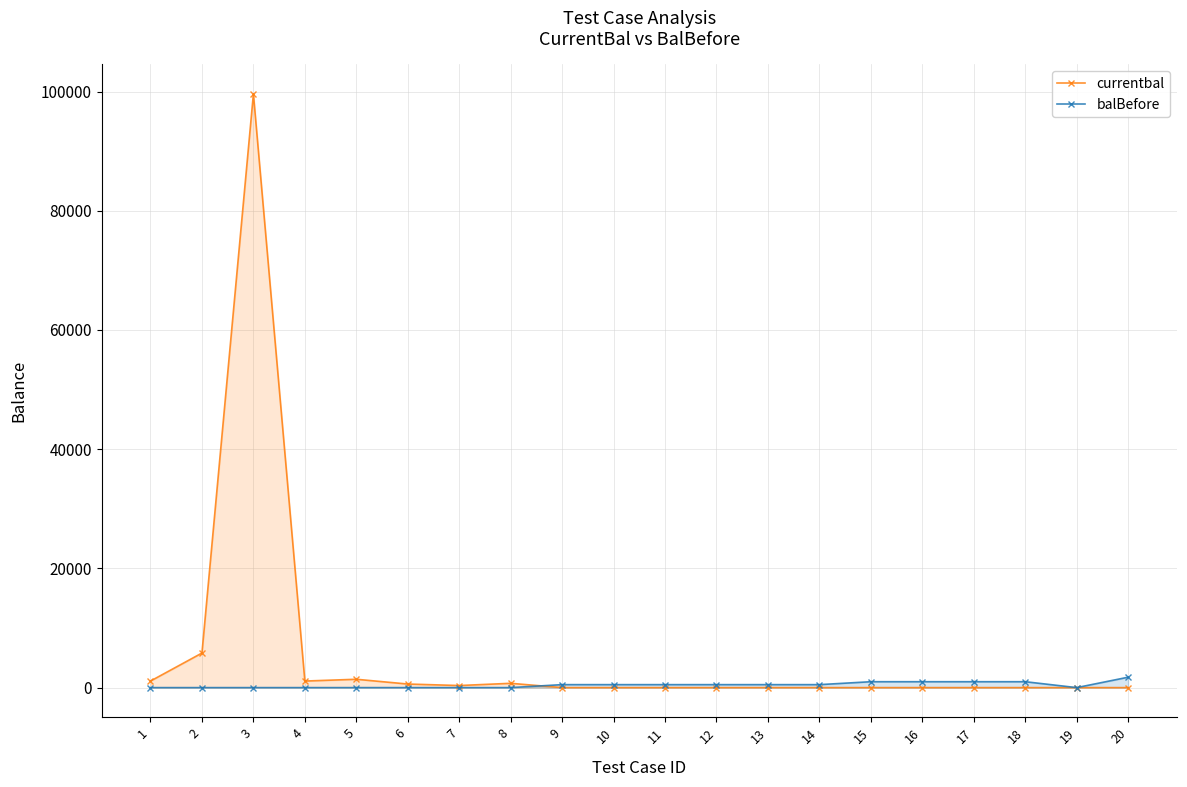

Rank the series by their maximum value, from highest to lowest.

currentbal, balBefore